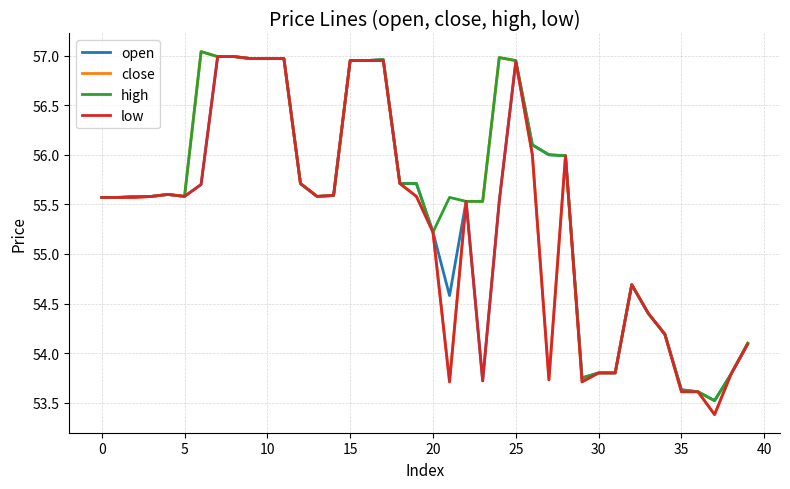

What is the lowest value of the open series?

53.5